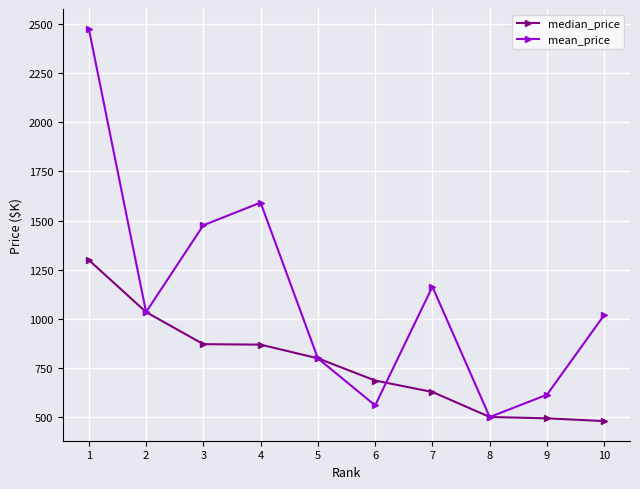

What is the average value of the median_price series?

767.0